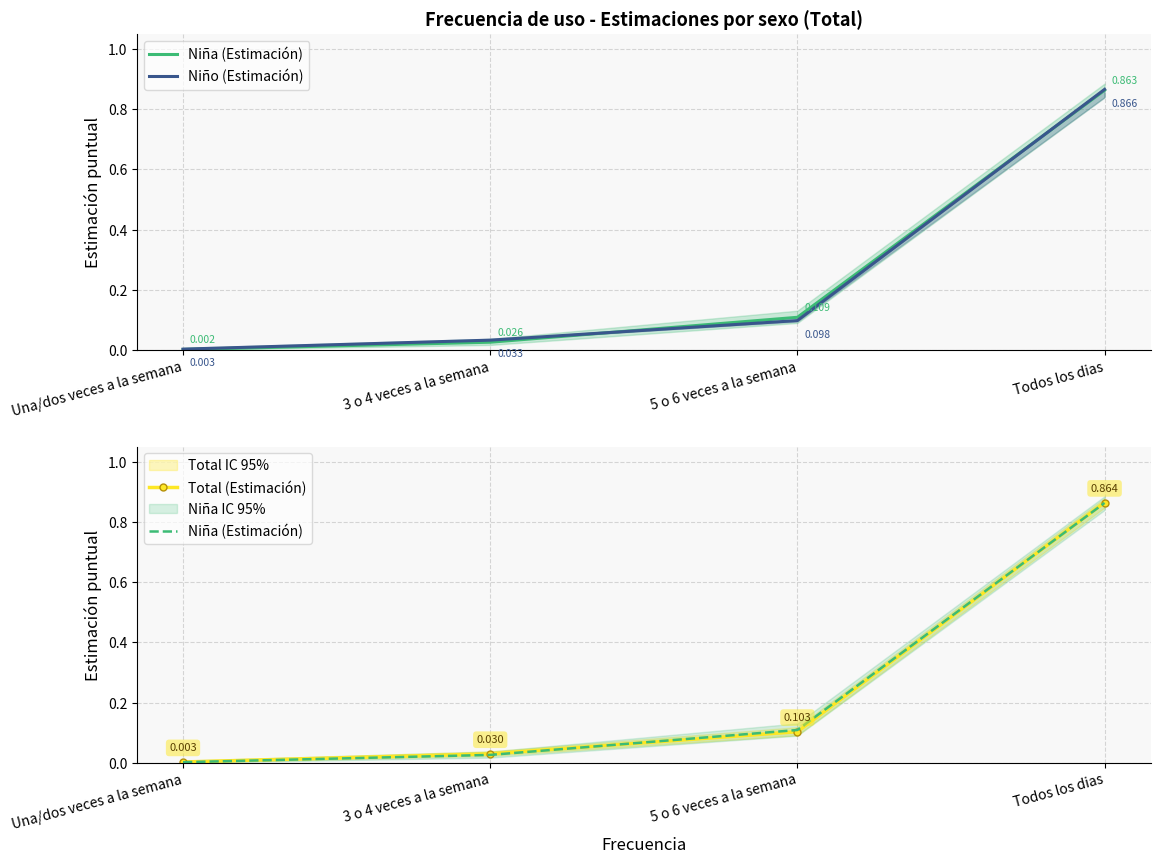

Rank the series at 5 o 6 veces a la semana from lowest to highest value.

Niño (Estimación), Total (Estimación), Niña (Estimación)